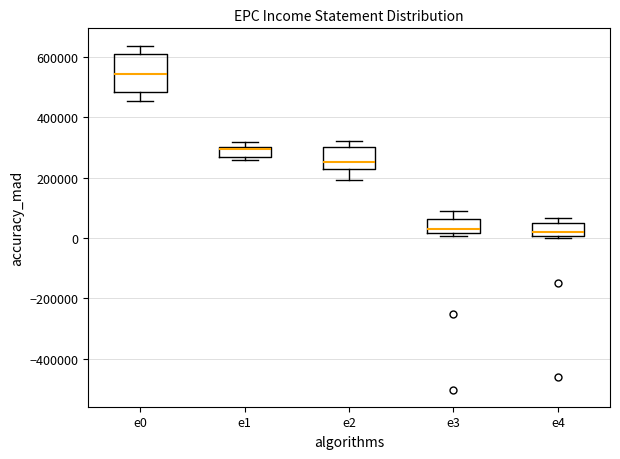

Where is the upper edge of the box for e3 on the y-axis? The values are not printed on the chart, so give them approximately, as read against the axis.

60000